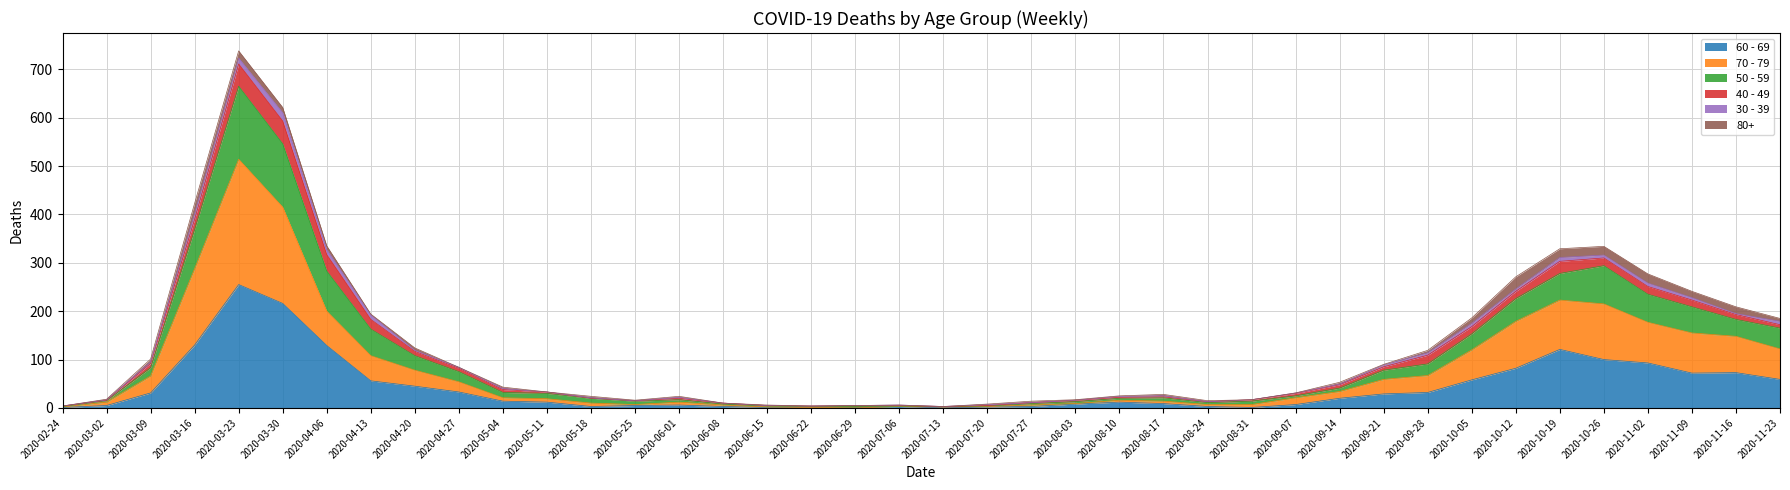

True or false: 60 - 69 and 50 - 59 cross at least once.

False